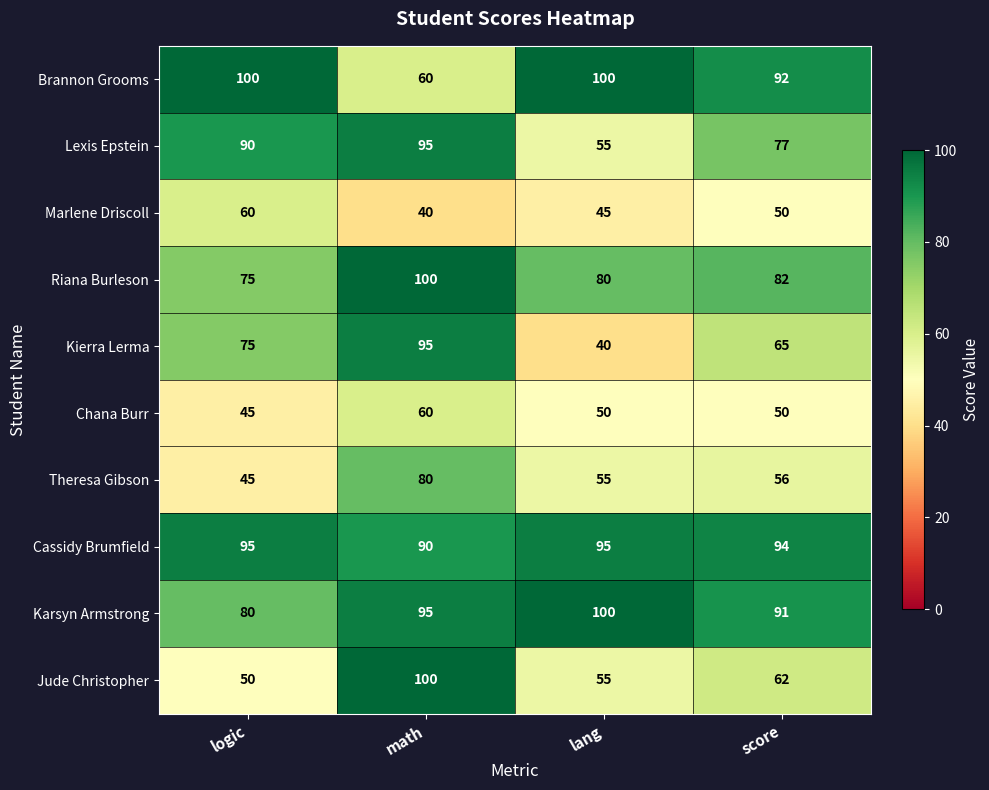

Which series changed the most between logic and math?

Jude Christopher